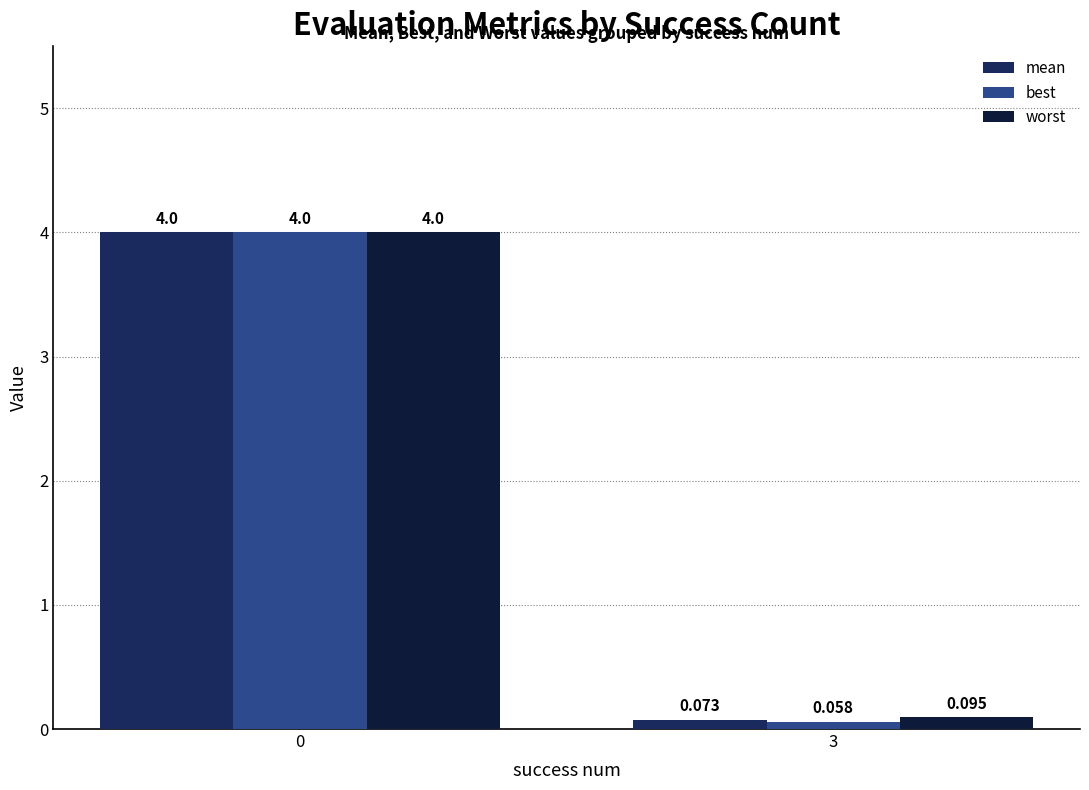

At how many categories does at least one series exceed 2?

1